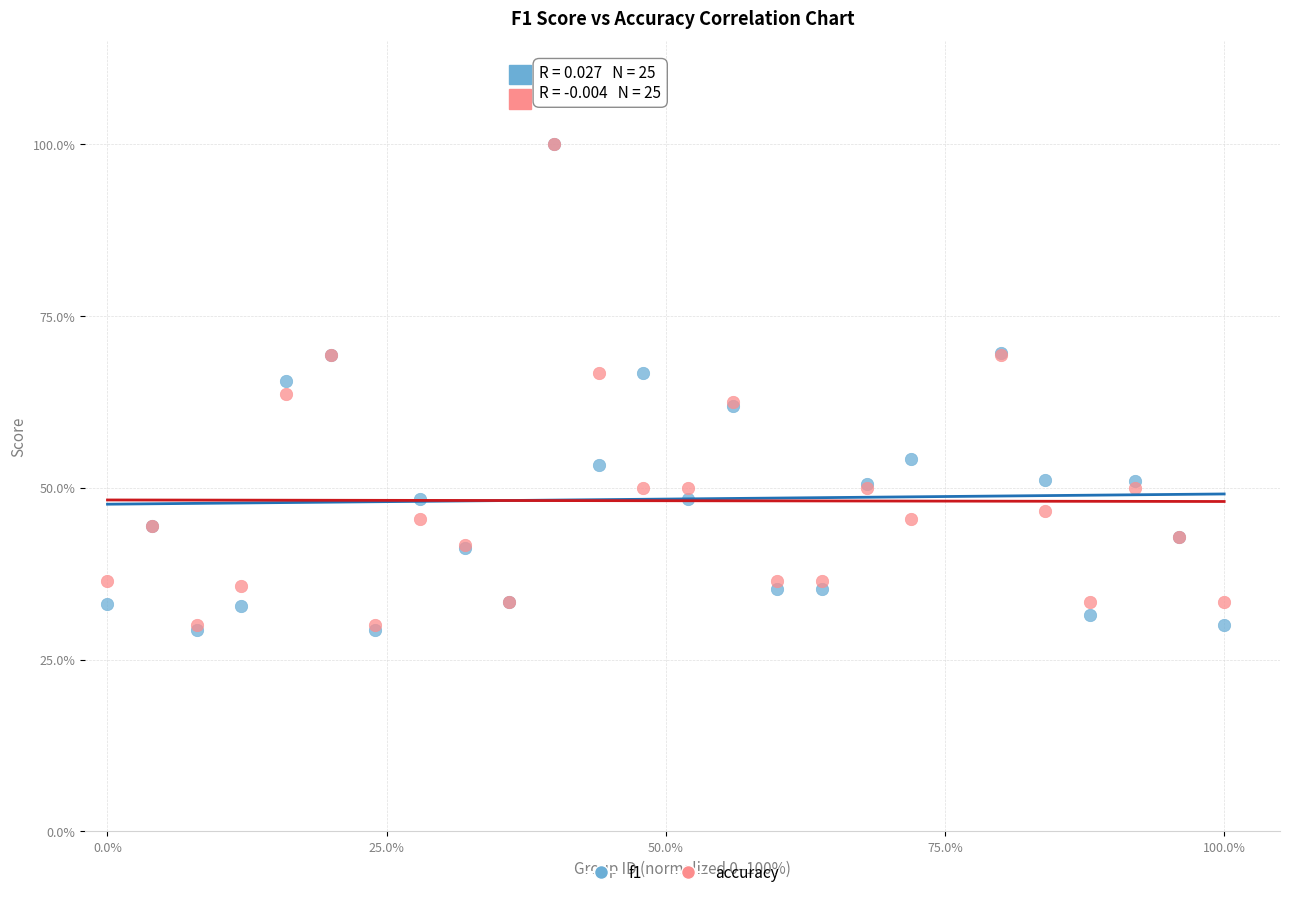

What are all the series names shown in the legend?

f1, accuracy